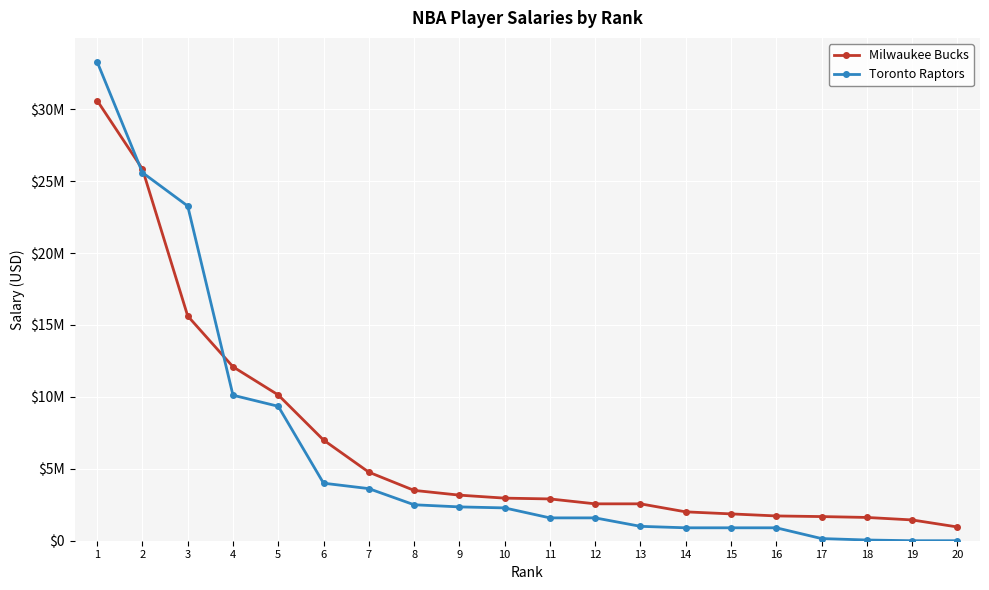

Which series has the largest range (max minus min)?

Toronto Raptors